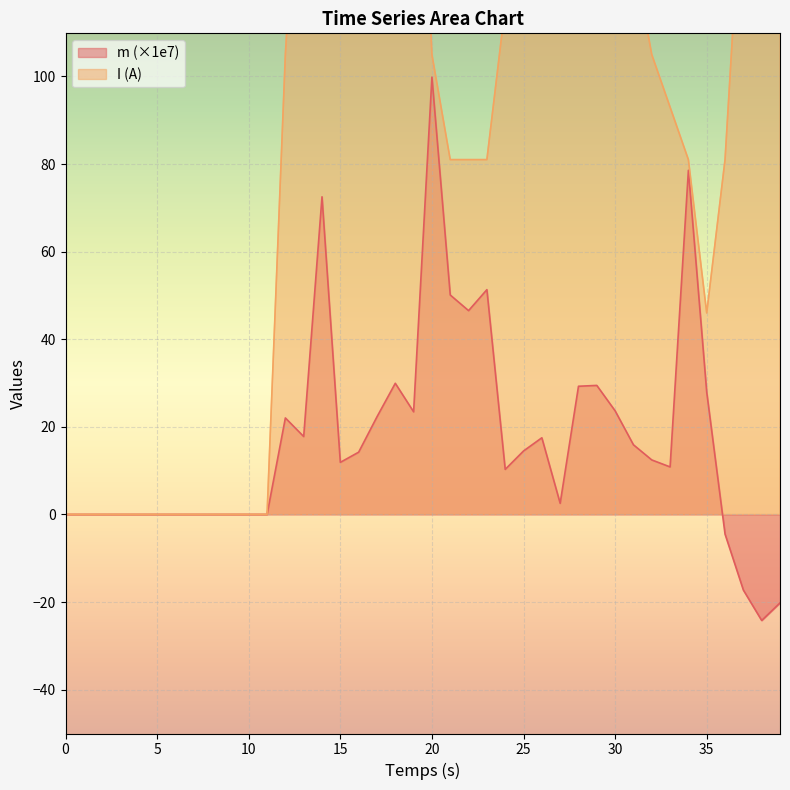

At how many categories does at least one series exceed 251?

1